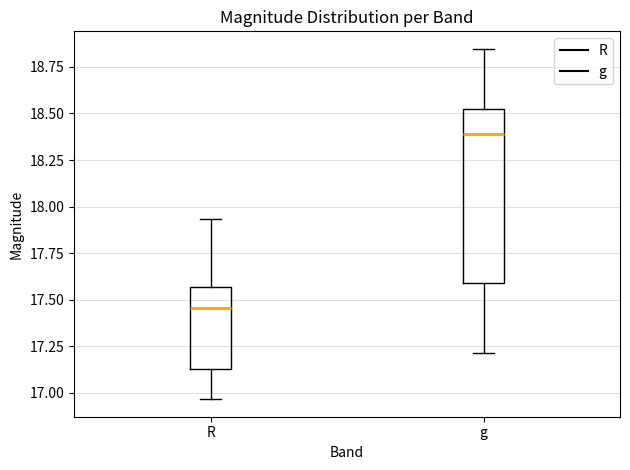

Reading left to right, transcribe this box plot: for each box, give where its median line is, the range the box spans, and where its two whiskers end, as read against the y-axis. The values are not printed on the chart, so give them approximately, as read against the axis.

R: median 17.45, box 17.15 to 17.55, whiskers 16.95 to 17.95
g: median 18.40, box 17.60 to 18.50, whiskers 17.20 to 18.85